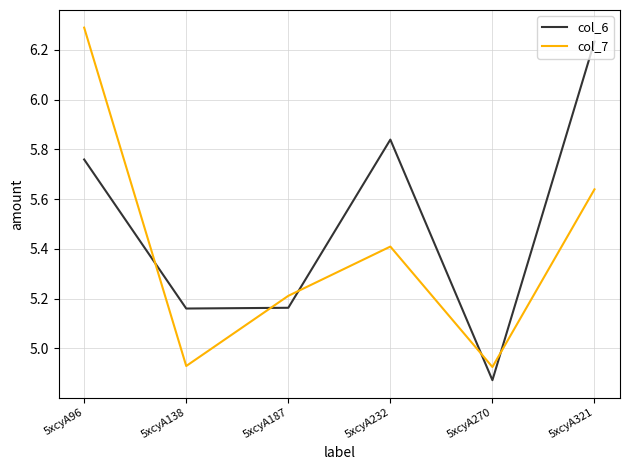

Between 5xcyA232 and 5xcyA270, which series saw the biggest shift?

col_6